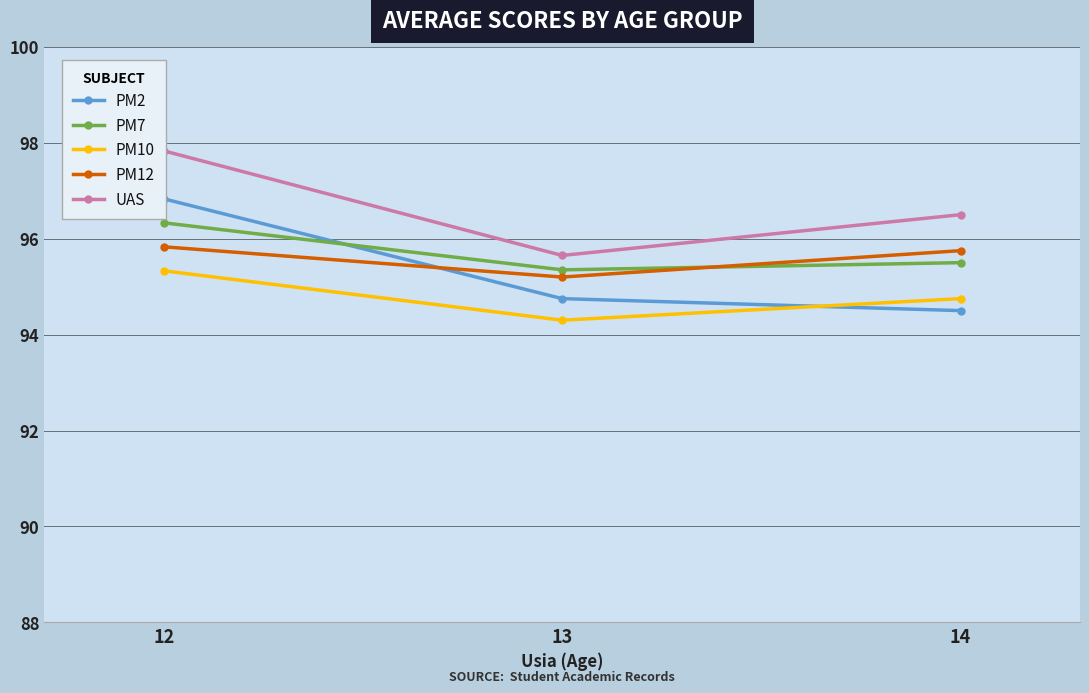

The value of PM2 at 14 is 150.9. True or false?

False